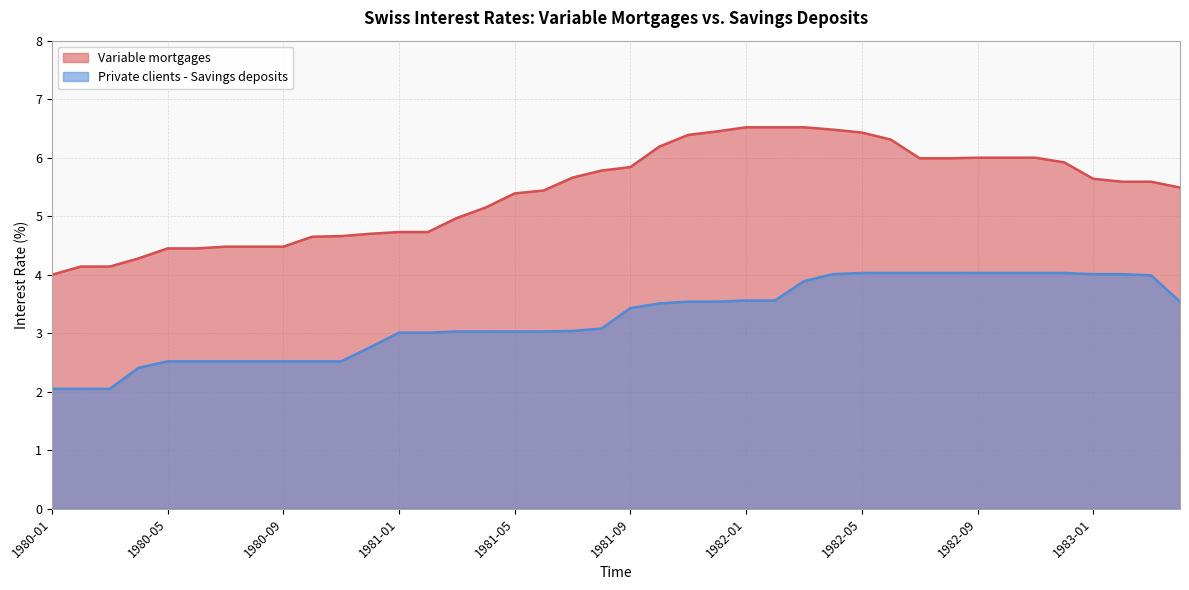

Which category has the highest value in the Variable mortgages series?

1982-01